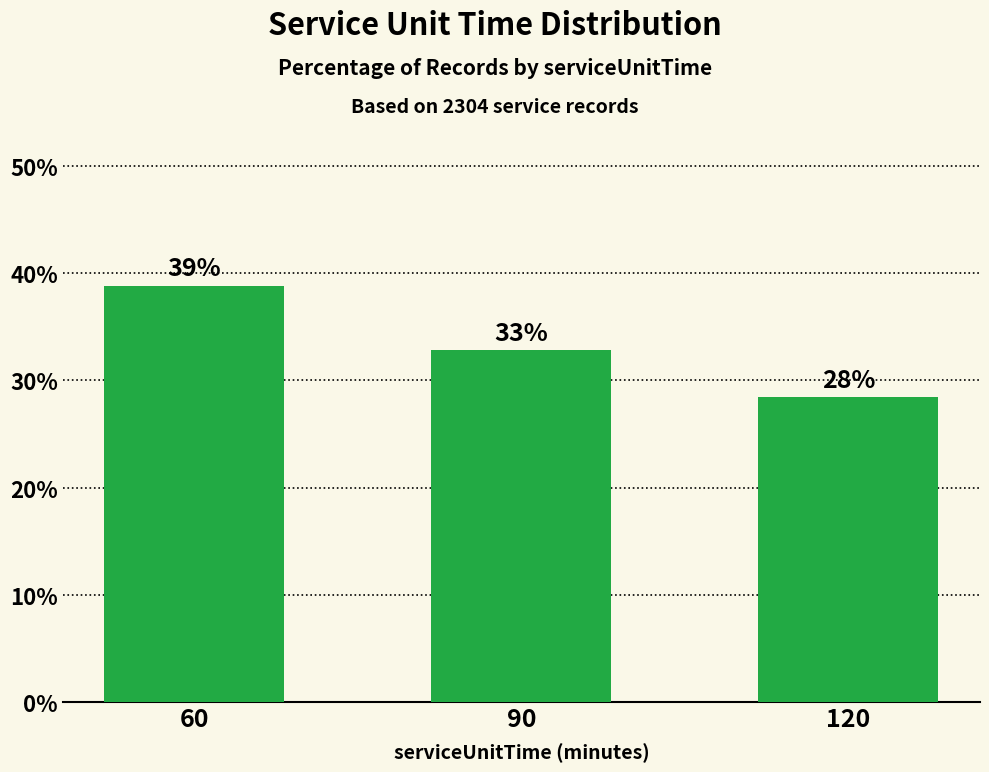

Reading right to left, transcribe all the data shown in this chart.

120=28.4	90=32.8	60=38.8